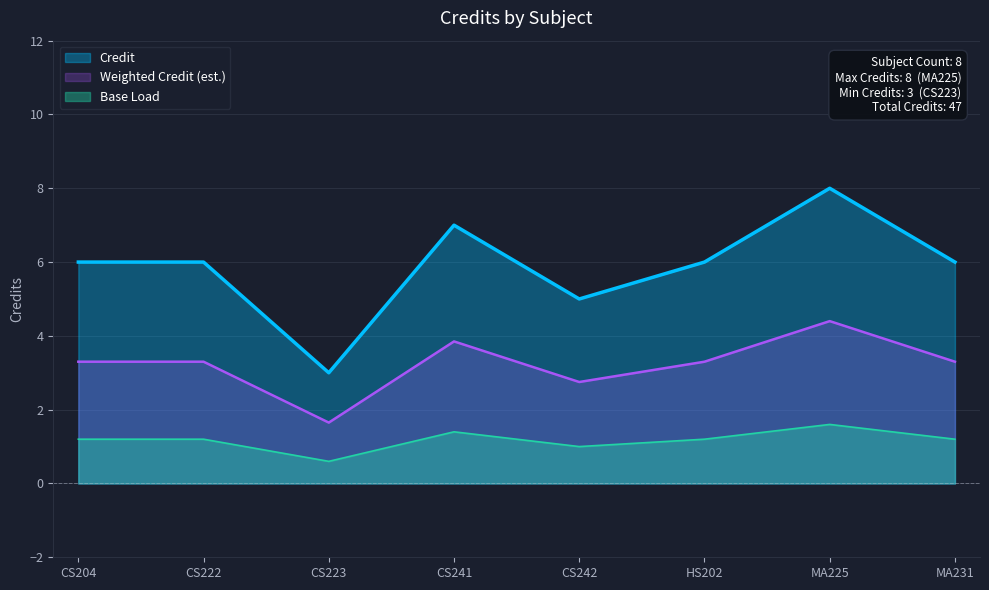

What is the sum of the values at MA225 and CS242?

13